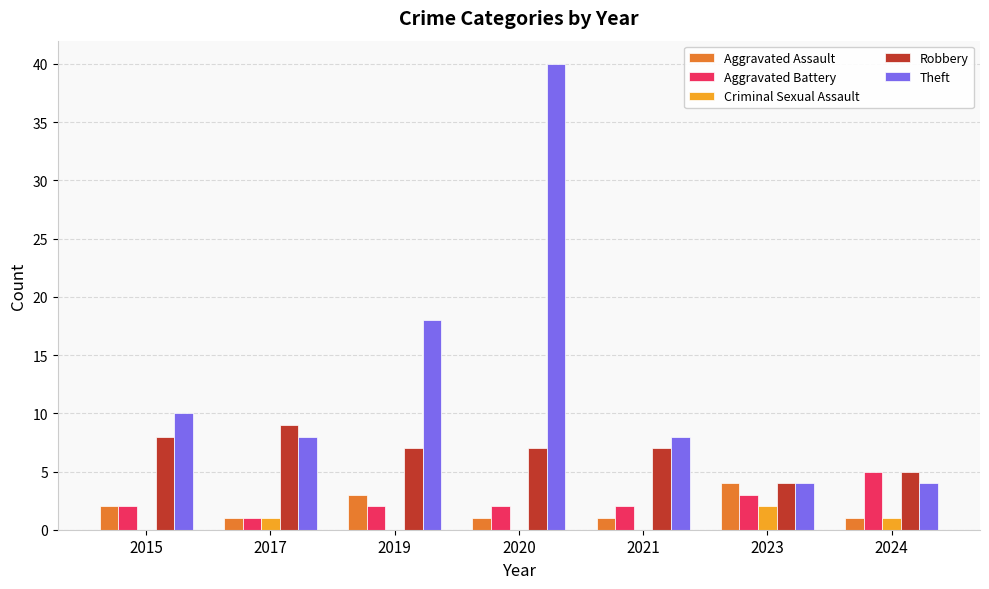

At which label does Criminal Sexual Assault reach its peak?

2023